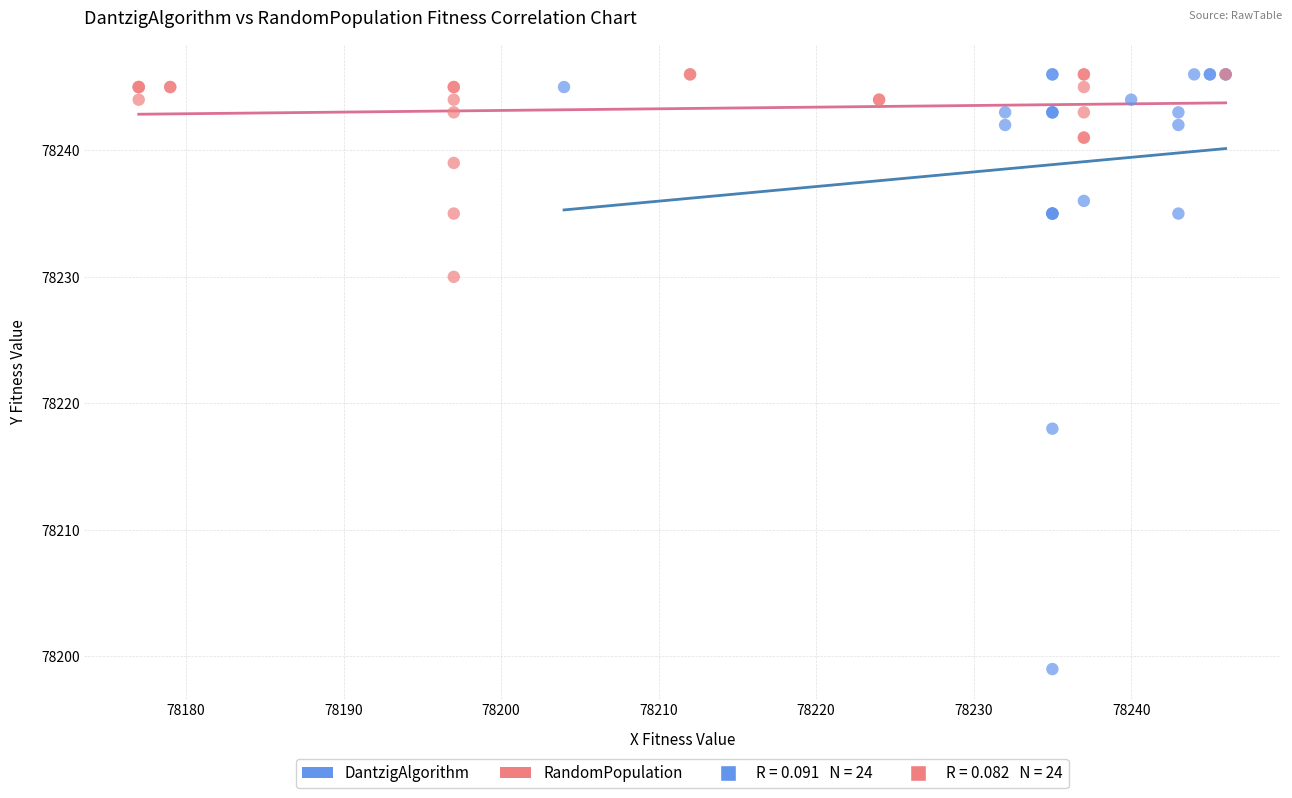

Which series contains the lowest Y value?

DantzigAlgorithm